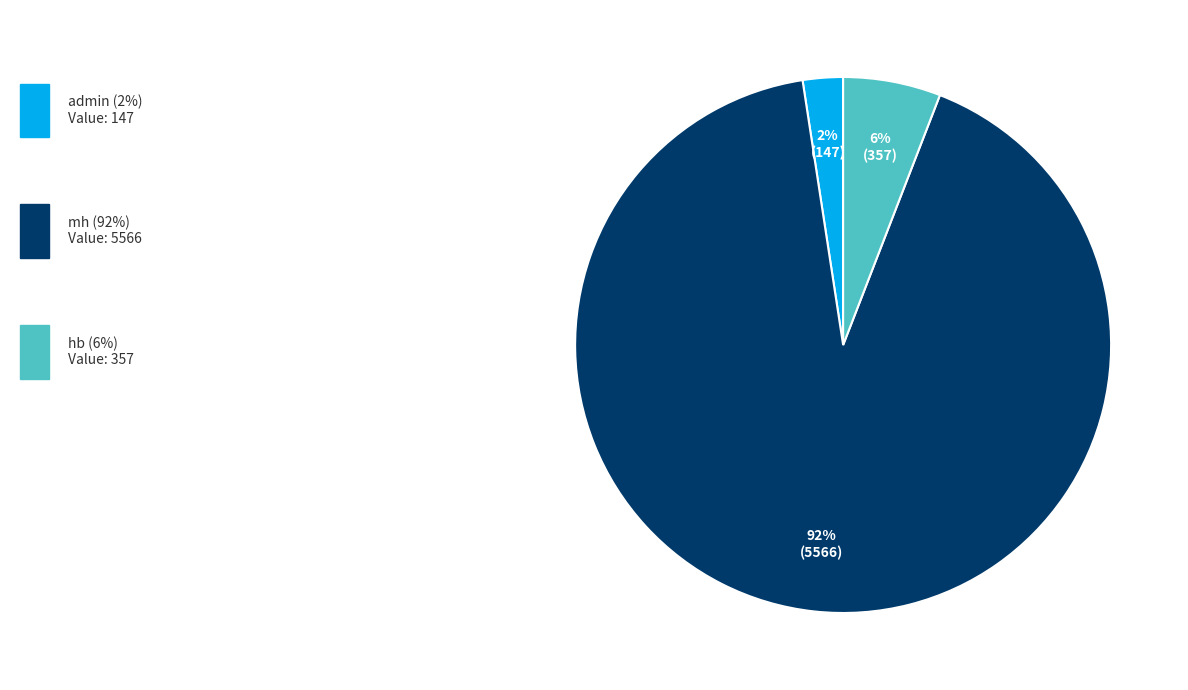

Is there any slice that represents more than half of the pie?

Yes